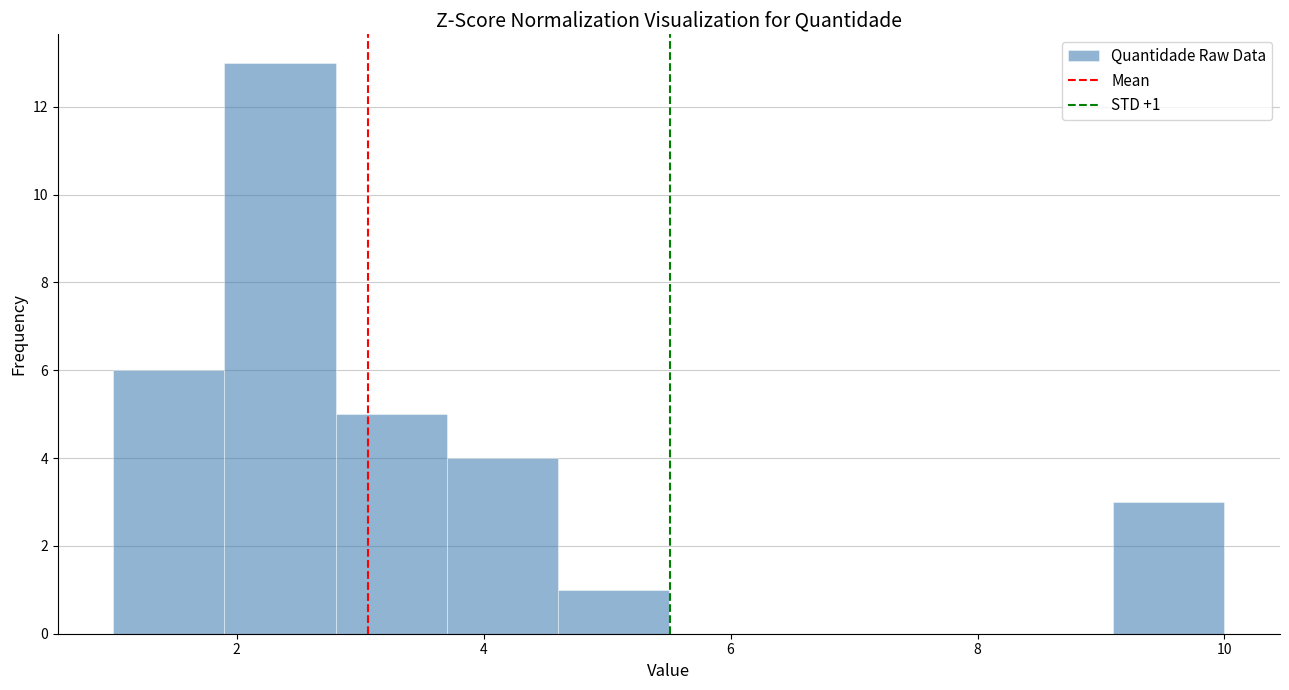

Over which range of the x-axis is the bar tallest?

1.9 to 2.8